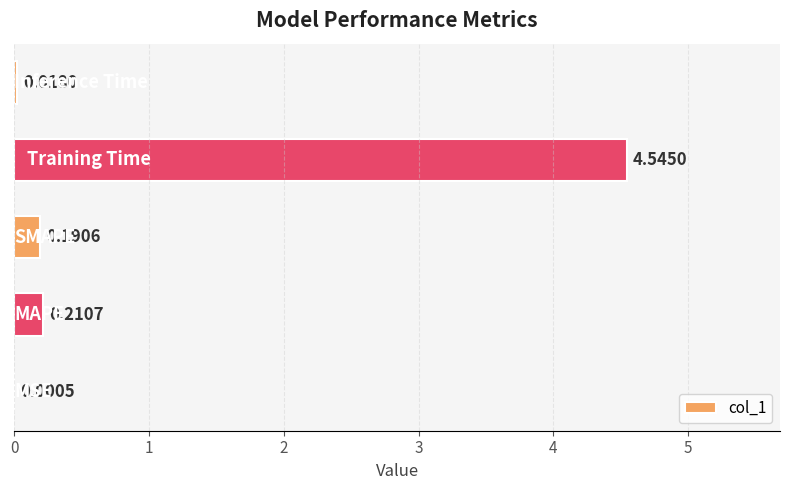

How many categories are shown in the chart?

5